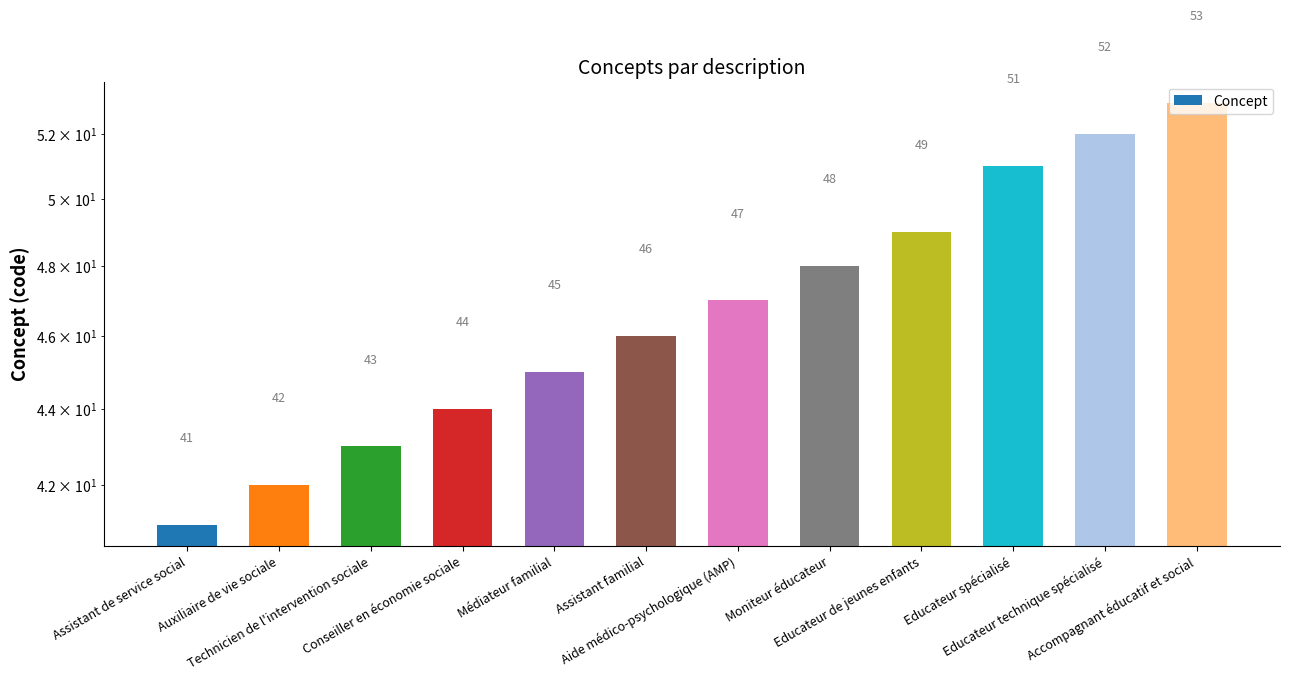

What is the label of the 12th bar from the right?

Assistant de service social